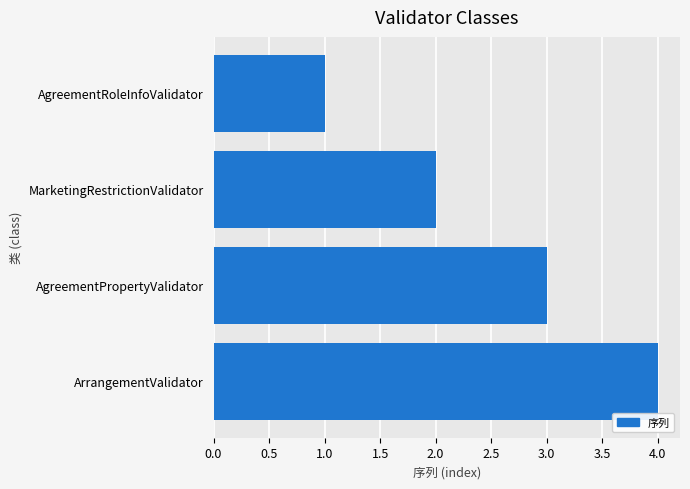

List the labels in order of value, largest first.

ArrangementValidator, AgreementPropertyValidator, MarketingRestrictionValidator, AgreementRoleInfoValidator